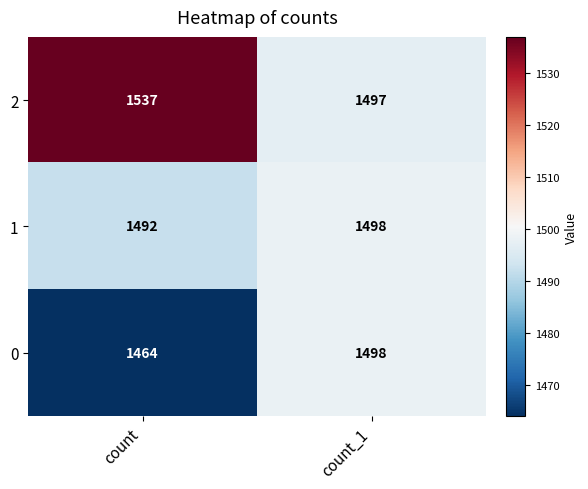

Read the 0 value at count.

1464